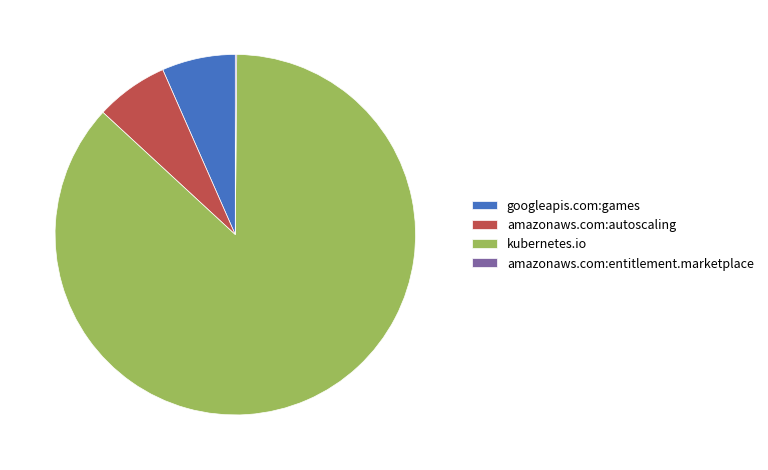

The kubernetes.io slice represents 98% of the pie. True or false?

False